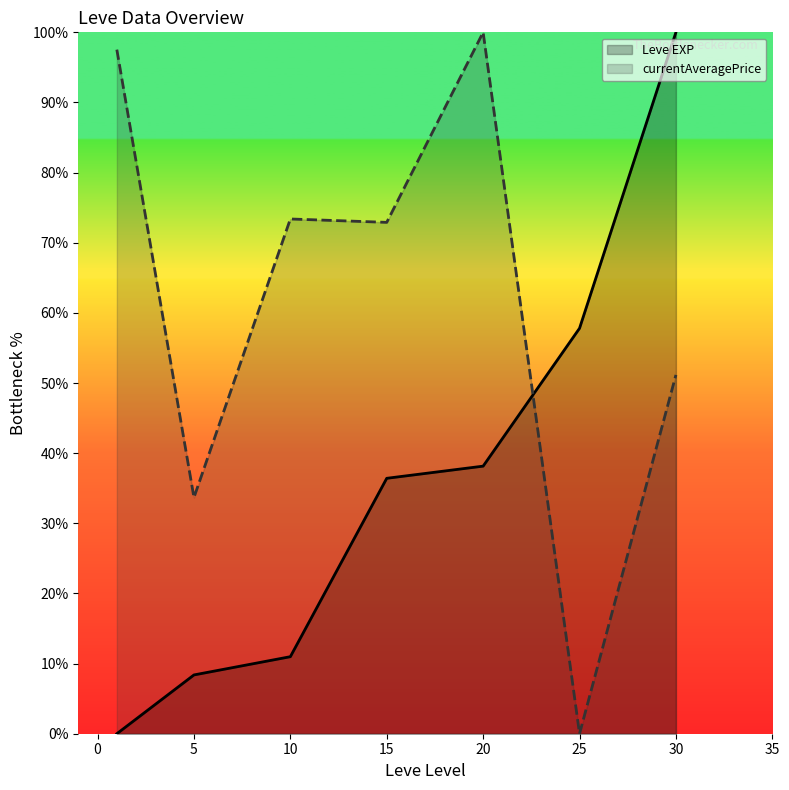

At 25, list the series in order from smallest to largest.

currentAveragePrice, Leve EXP